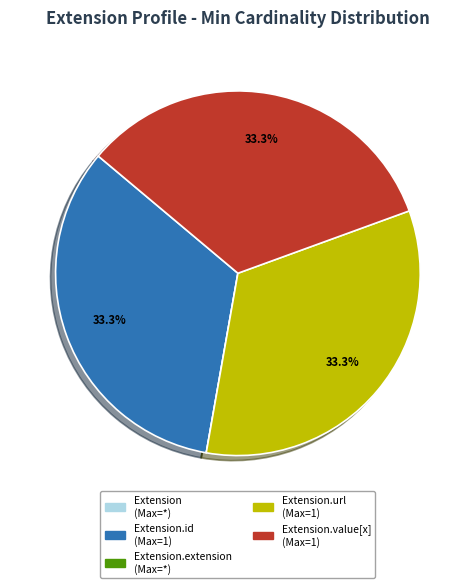

Is there a majority slice in this chart?

No